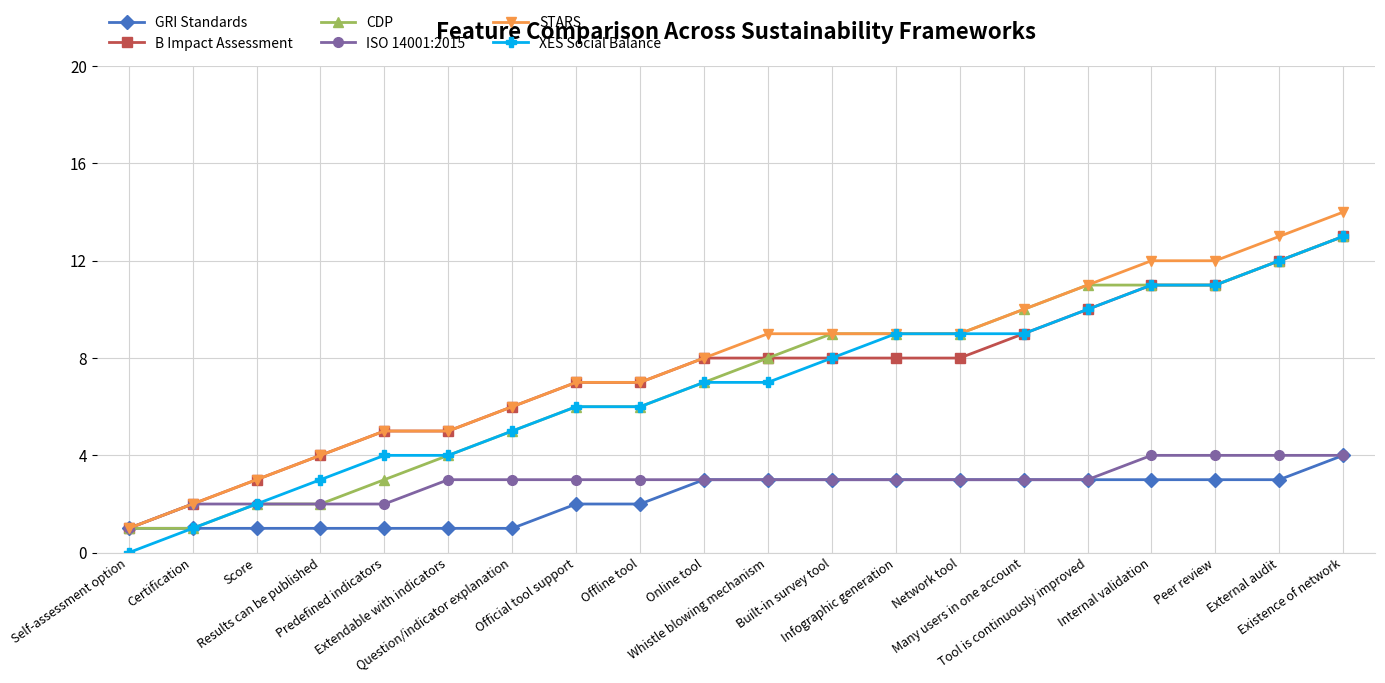

What is the value of the STARS point at the 11th from the left?

9